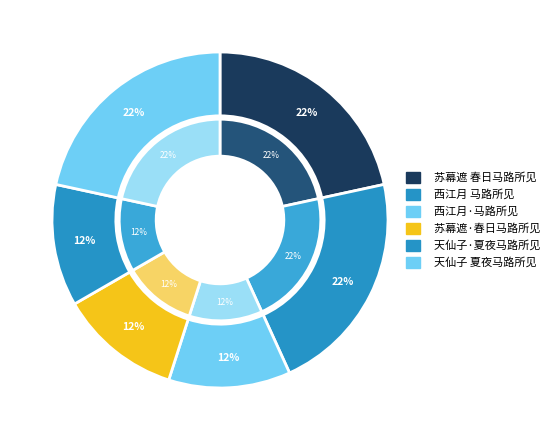

Which category has the biggest portion of the pie?

天仙子 夏夜马路所见